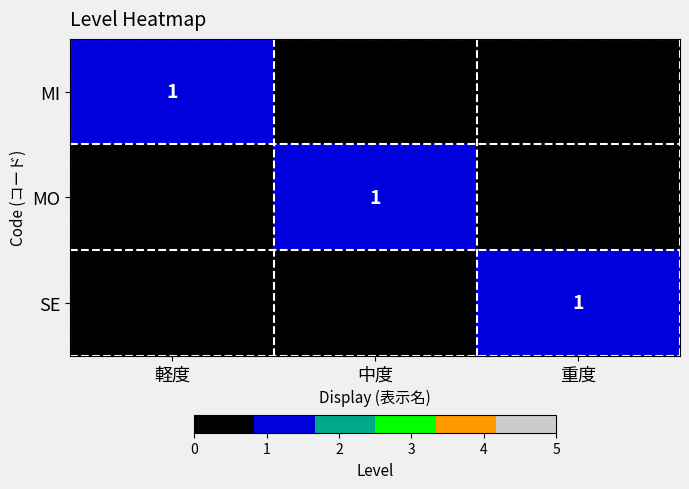

Is it true that MO equals 2 at 中度?

False